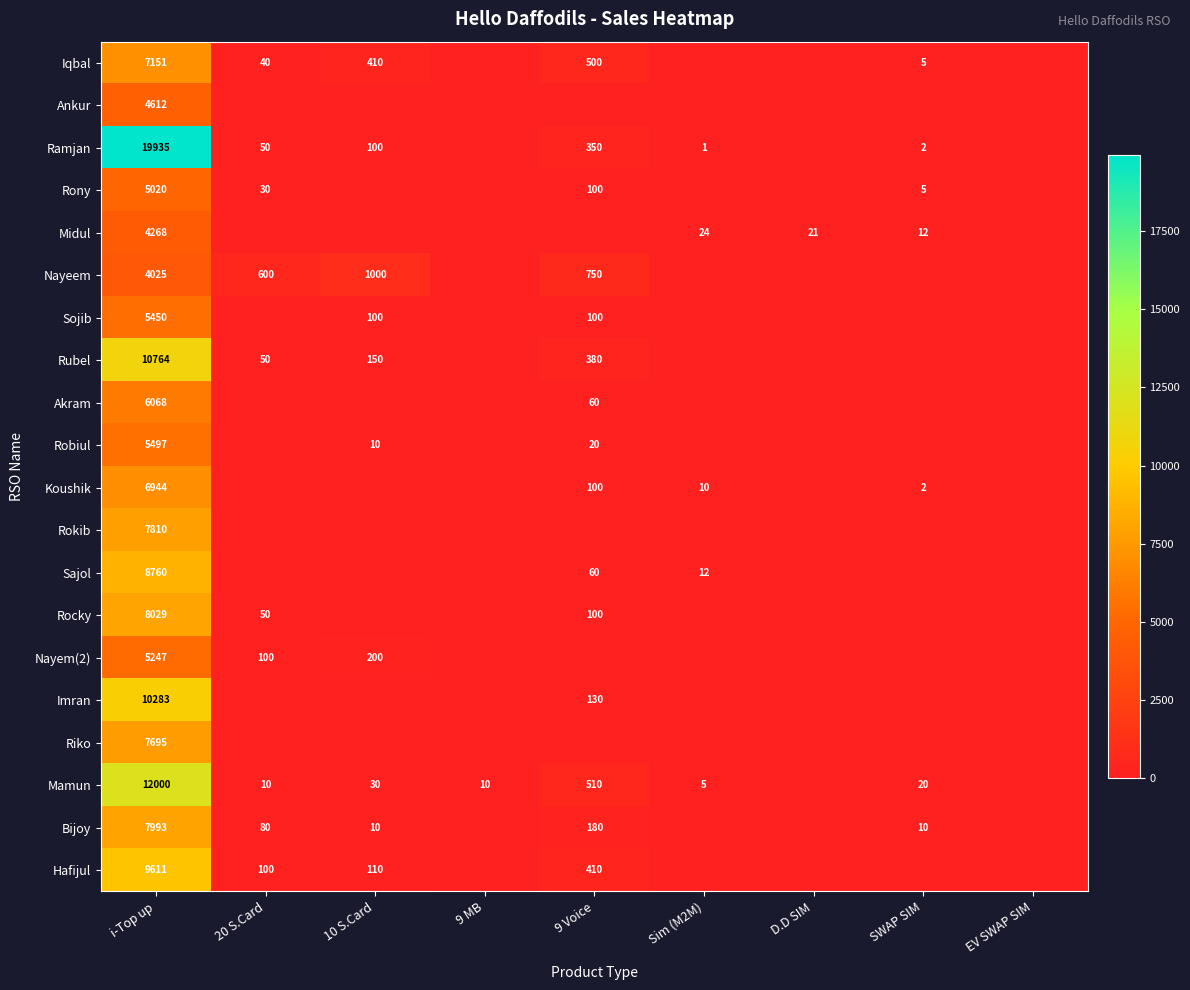

The Imran series shows 10283 at i-Top up. True or false?

True